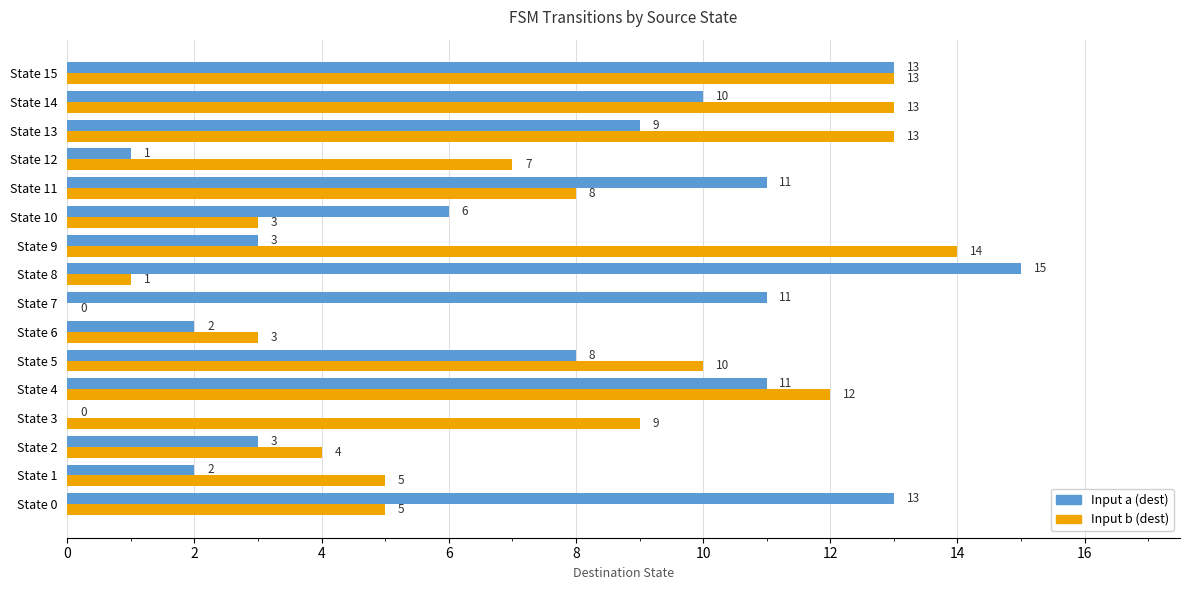

What is the sum of all Input b (dest) values?

120